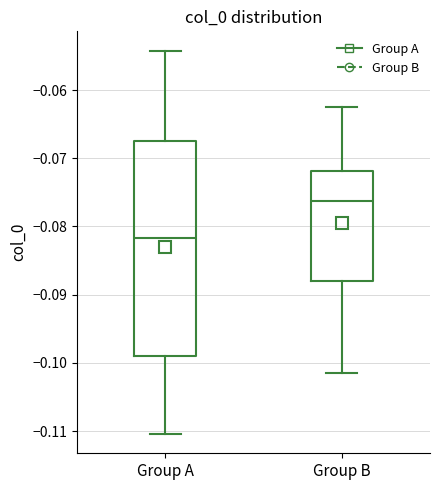

Which box is the tallest, from its lower edge to its upper edge?

Group A